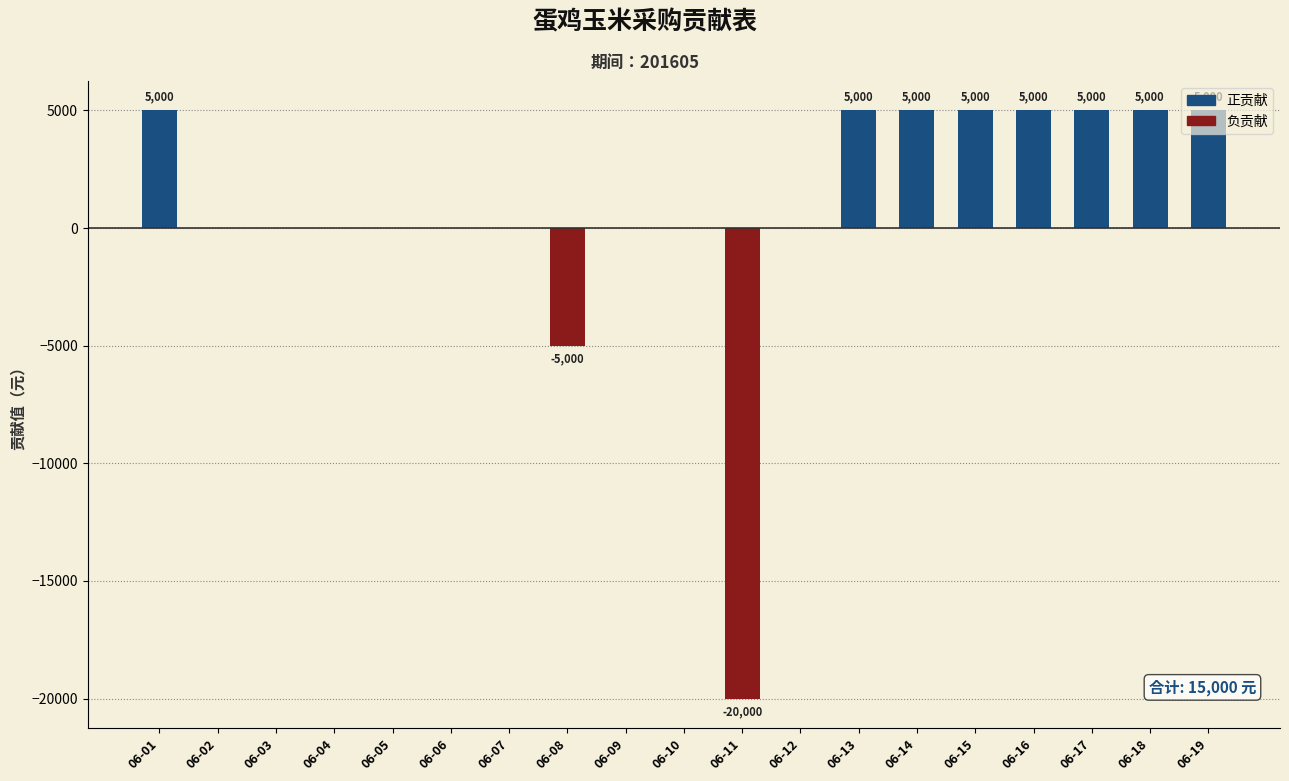

How many values are between 0 and 5000?

17